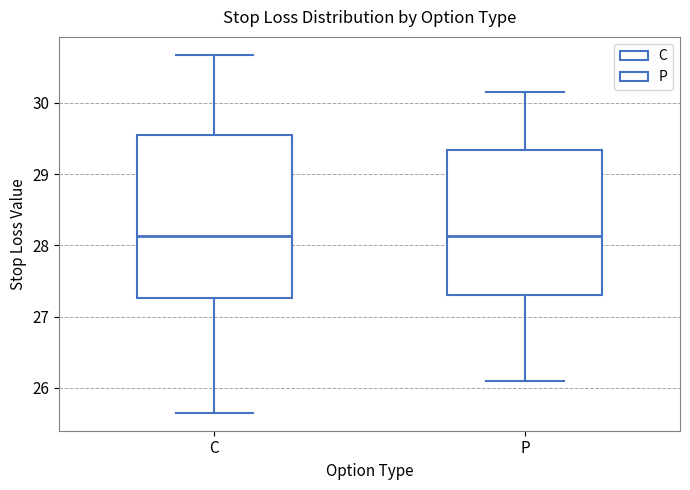

Reading left to right, read every box against the y-axis: the position of its median line, the range the box covers, and the ends of its whiskers. The values are not printed on the chart, so give them approximately, as read against the axis.

C: median 28.1, box 27.3 to 29.6, whiskers 25.7 to 30.7
P: median 28.1, box 27.3 to 29.3, whiskers 26.1 to 30.2